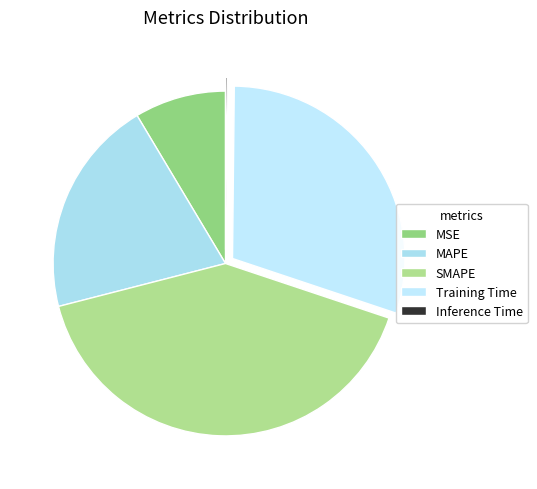

Is it true that MSE is 15% of the pie?

False